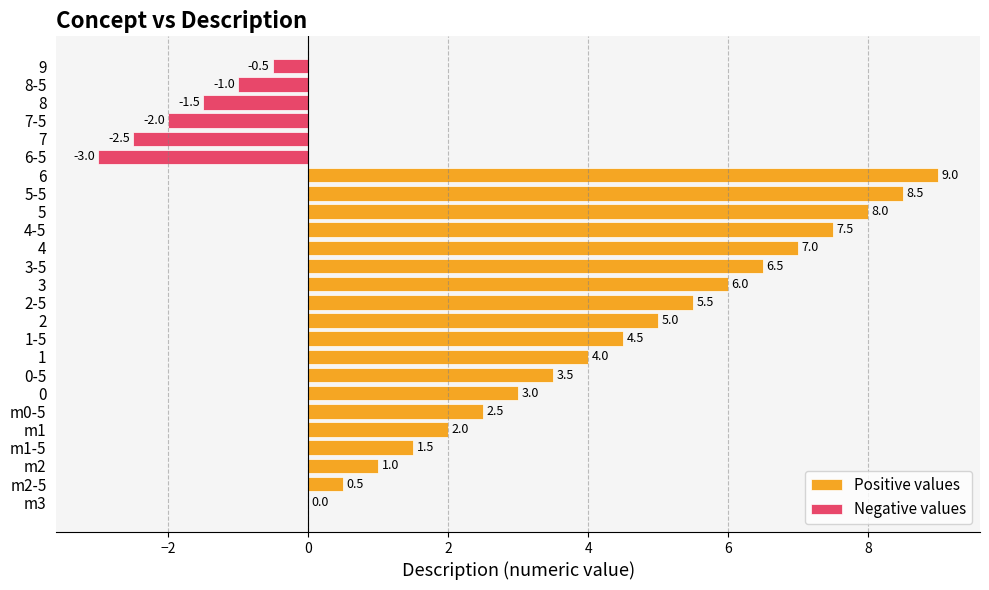

How many negative values are there?

6